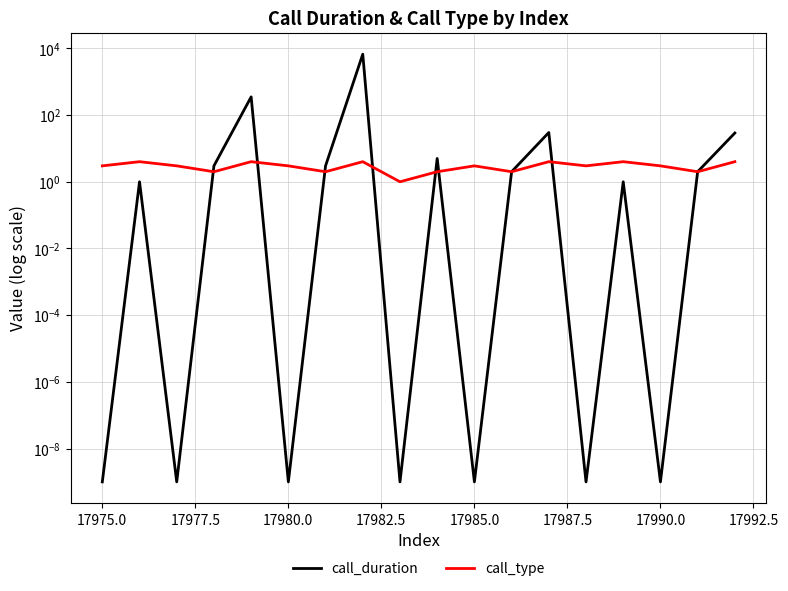

How many values in the call_duration series are below 2?

9